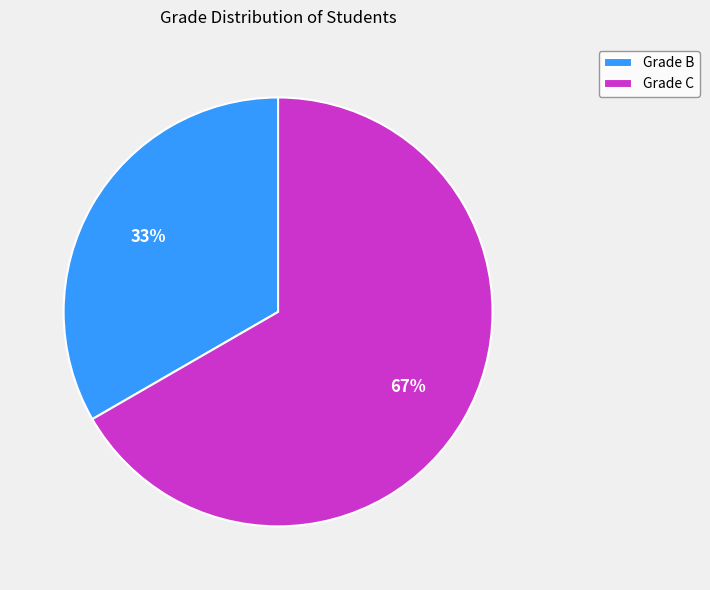

To the nearest percent, what portion does Grade B represent?

33%